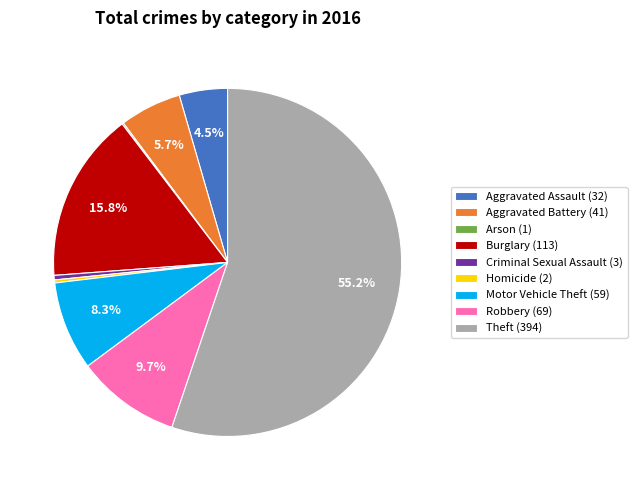

What is the largest slice in the pie chart?

Theft (394)